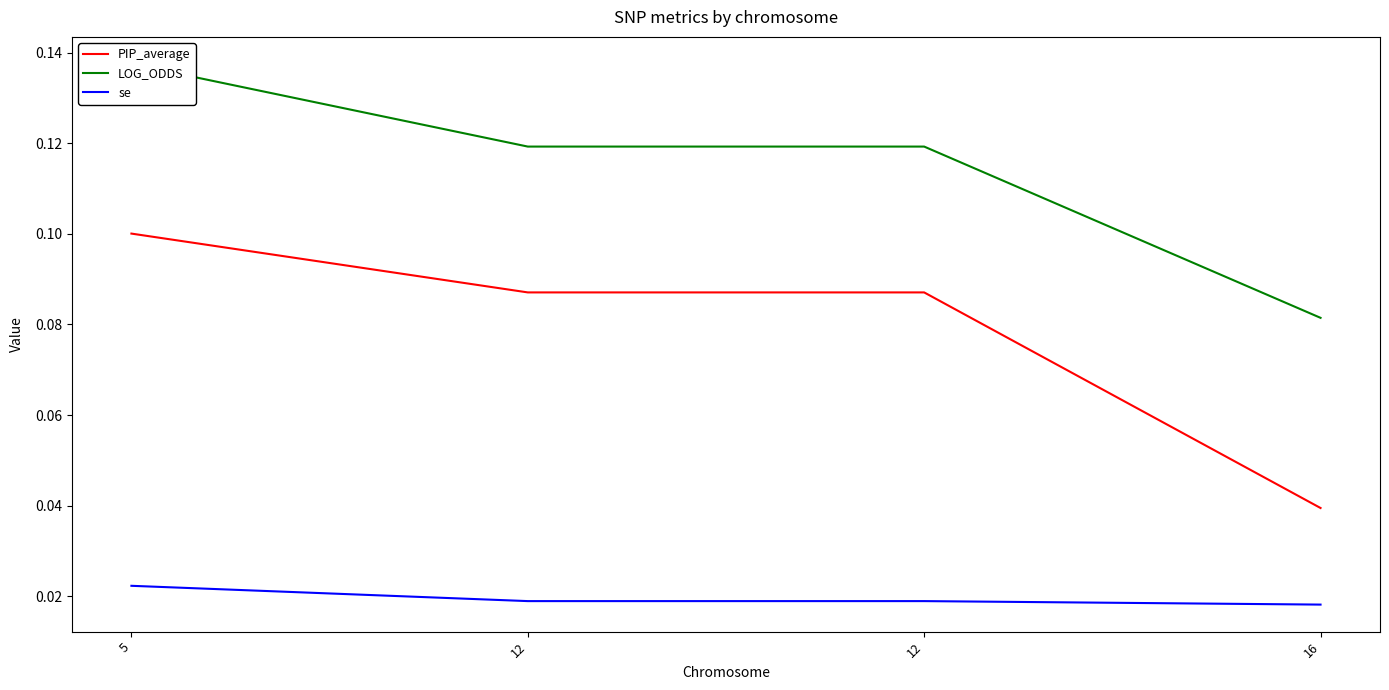

List the labels in order of se value, smallest first.

16, 12, 12, 5